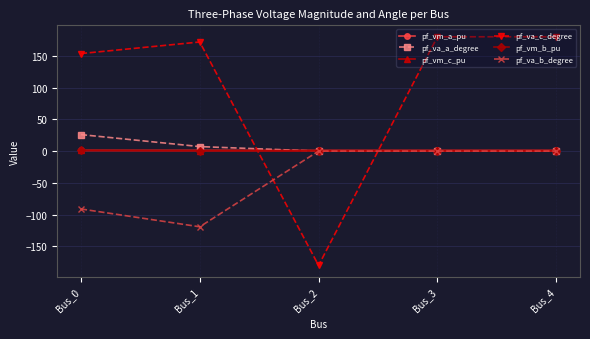

Count the number of data series in this chart.

6